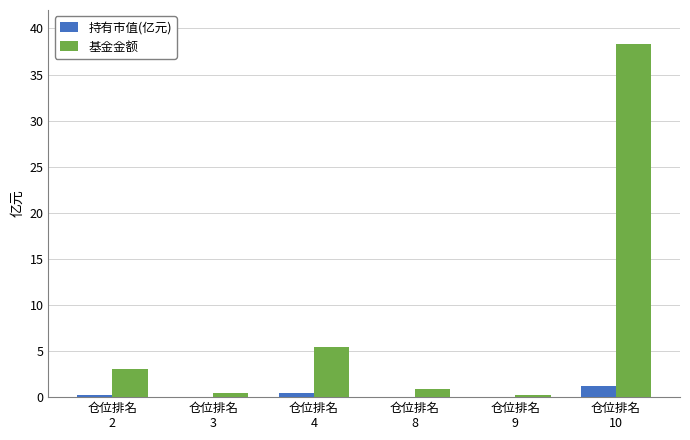

Which series has the largest total across all categories?

基金金额